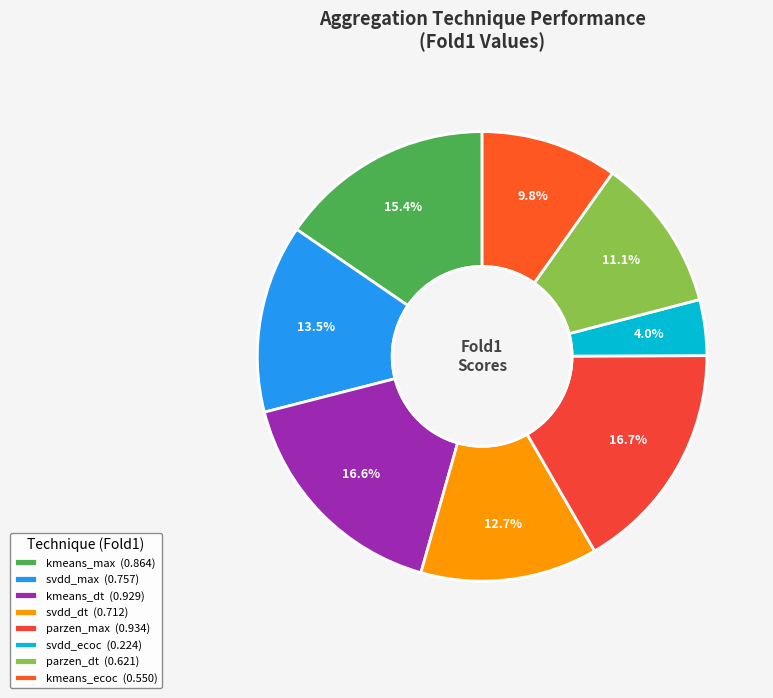

Count the number of slices in the pie.

8